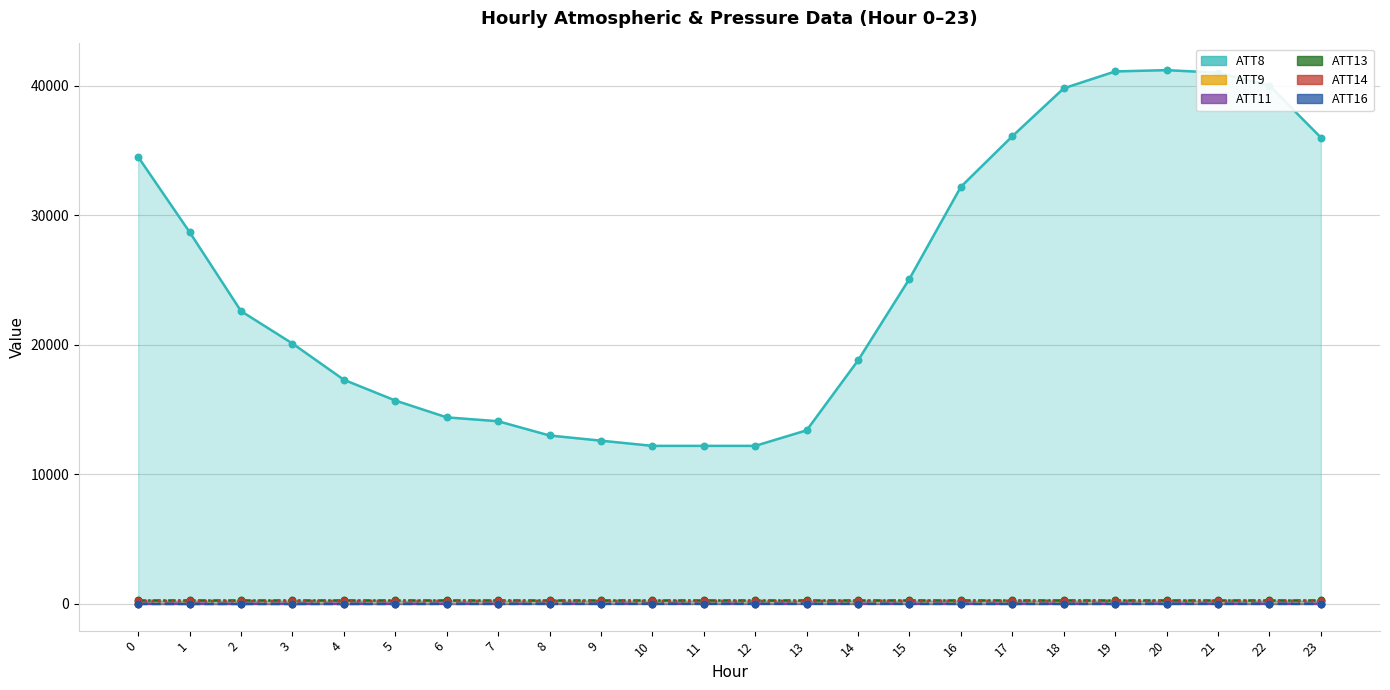

Which series has the largest total across all categories?

ATT8